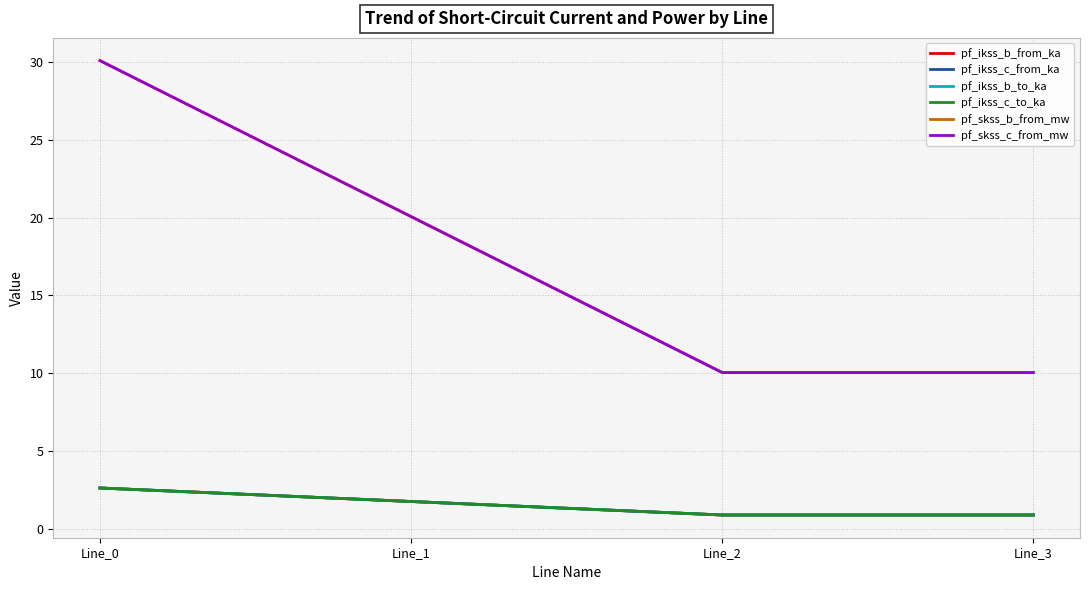

True or false: pf_ikss_c_to_ka and pf_ikss_b_to_ka intersect in this chart.

True